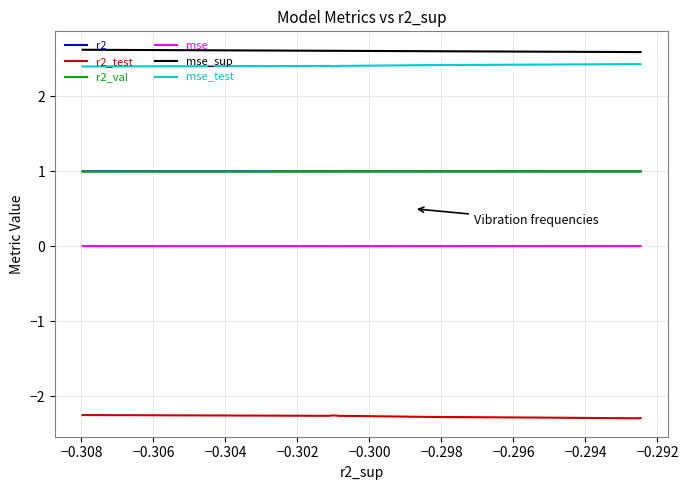

The r2_val series shows 0.4 at −0.302. True or false?

False